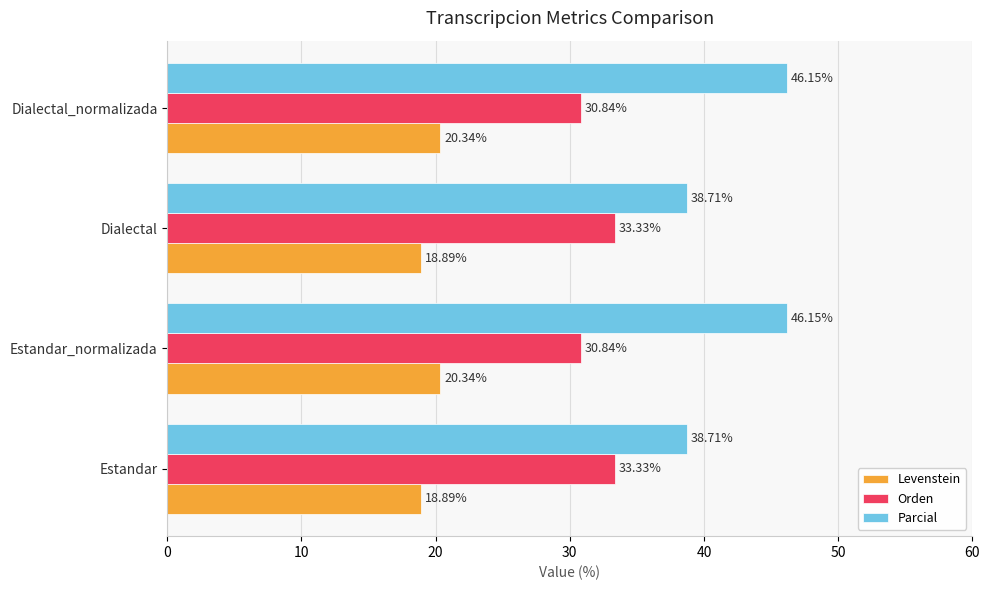

What is the difference between the maximum and minimum values in the Levenstein series?

1.5